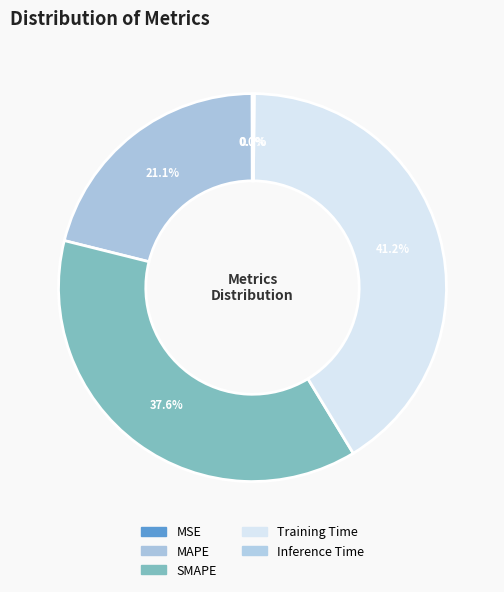

How many segments does this pie chart have?

5